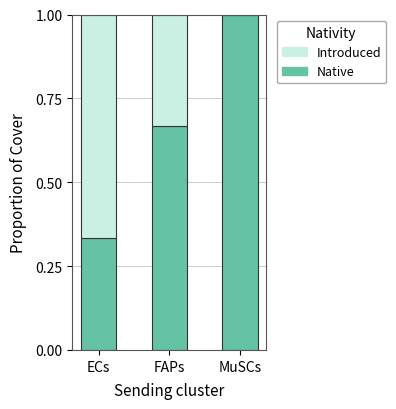

The value of Native at MuSCs is 1.7. True or false?

False